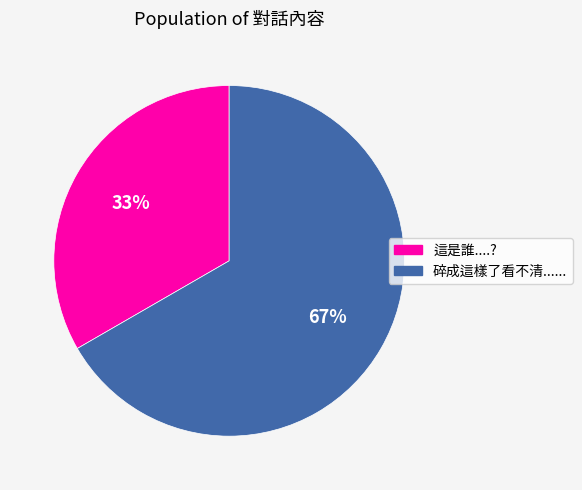

To the nearest percent, what is the average slice percentage?

50%